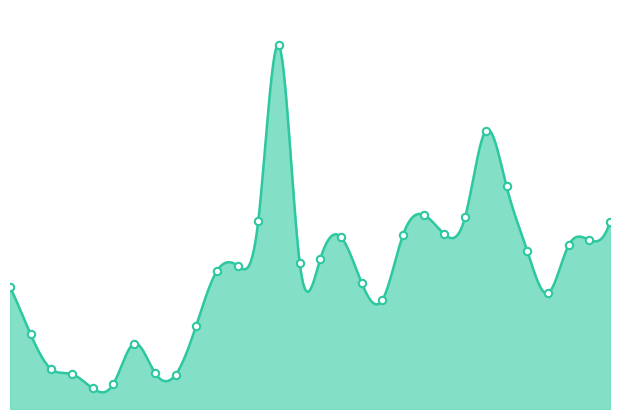

Which has a higher value, 1997 or 2002?

1997